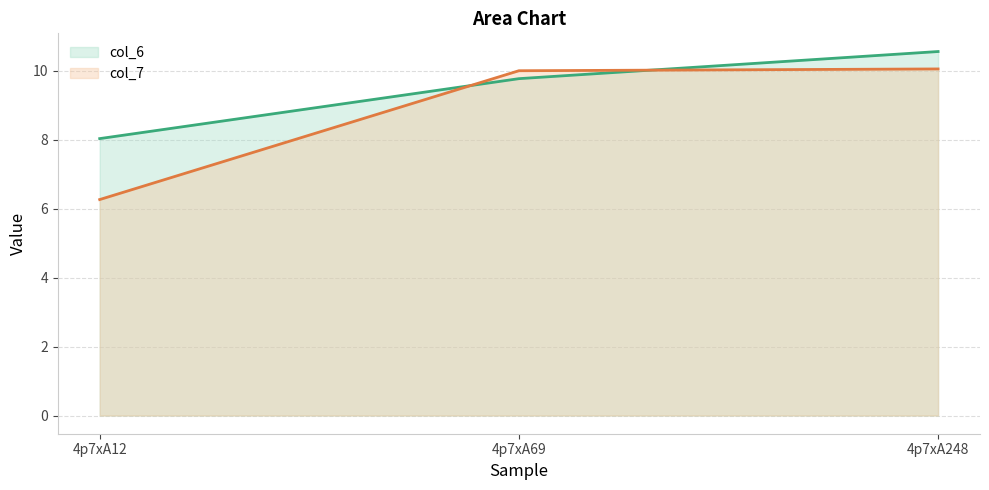

Reading right to left, extract all data points from this chart.

col_6 (line): 10.6	9.8	8.0
col_7 (line): 10.1	10.0	6.3